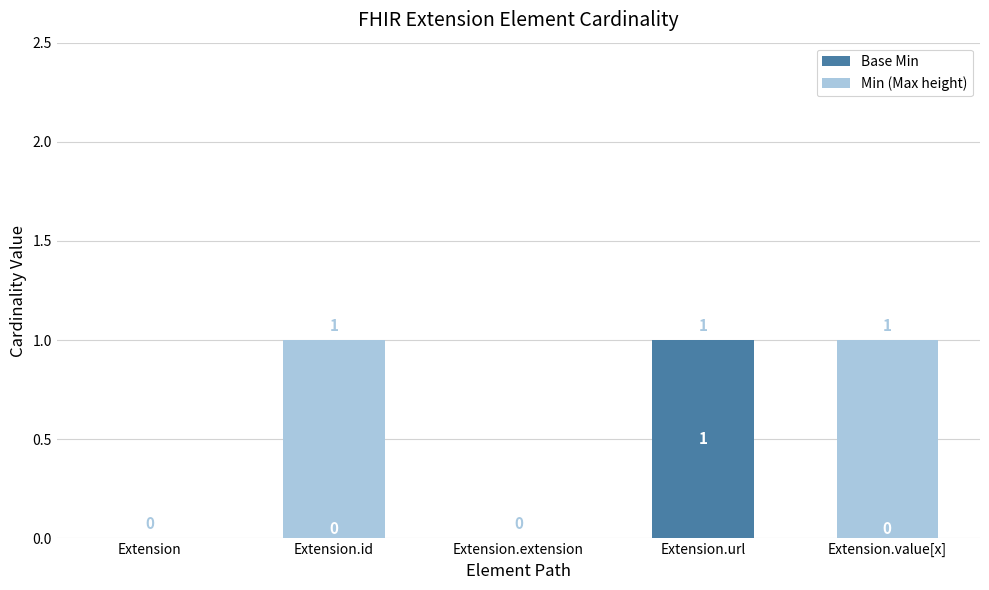

How many Base Min values are between 0 and 1?

5